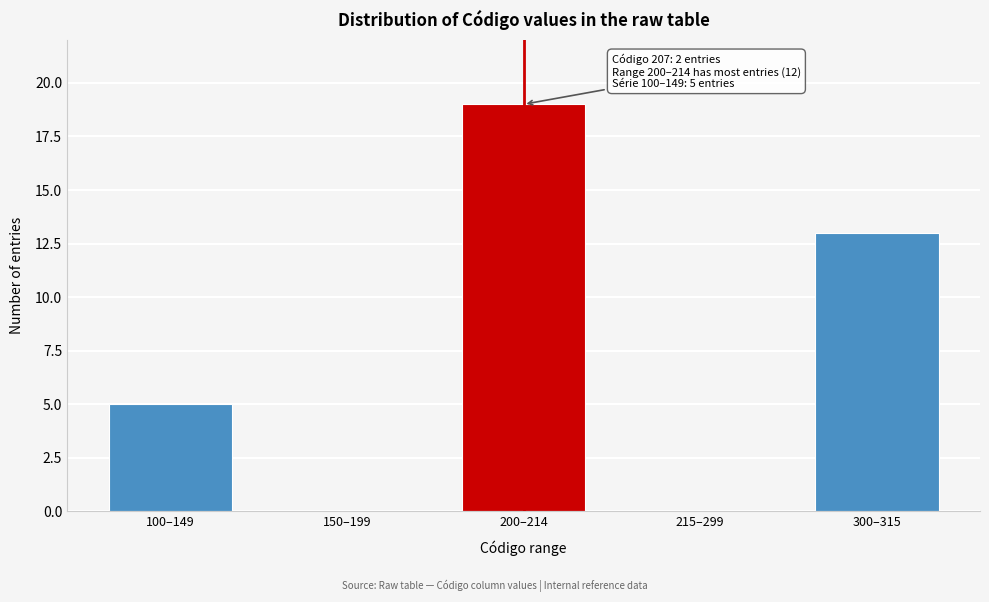

Reading left to right, extract all data points from this chart.

100–149=5	150–199=0	200–214=19	215–299=0	300–315=13